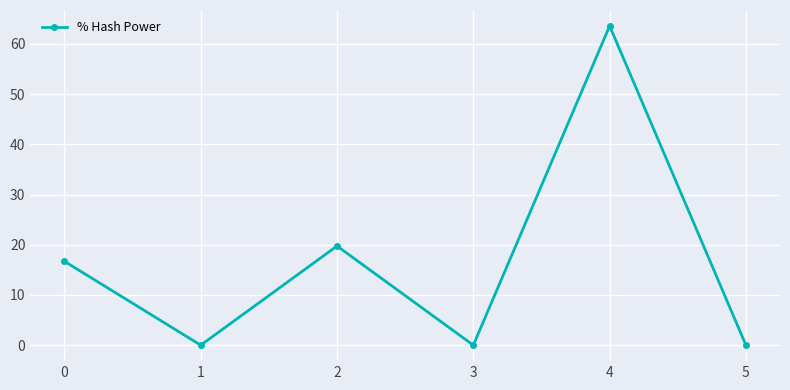

What is the difference between the values at 3 and 4?

63.6